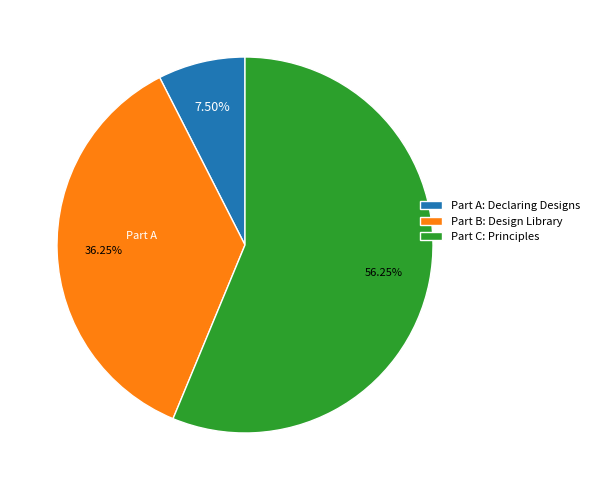

Combined, what portion of the pie is Part A: Declaring Designs and Part C: Principles?

63.8%